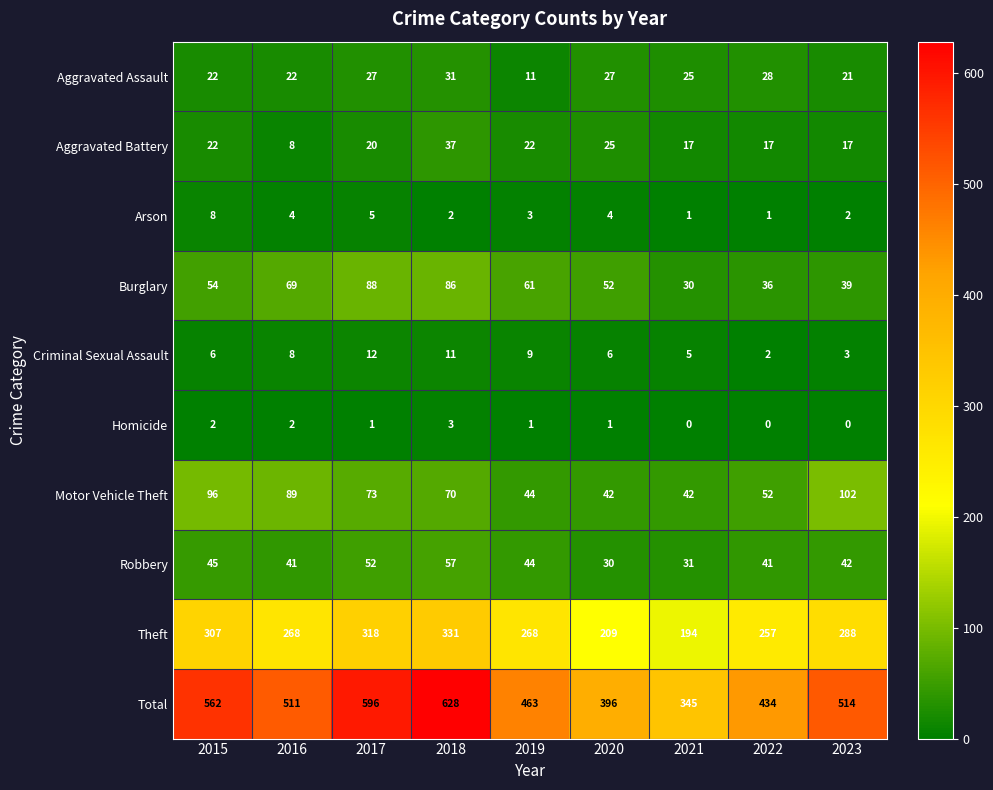

Count the number of data series in this chart.

10